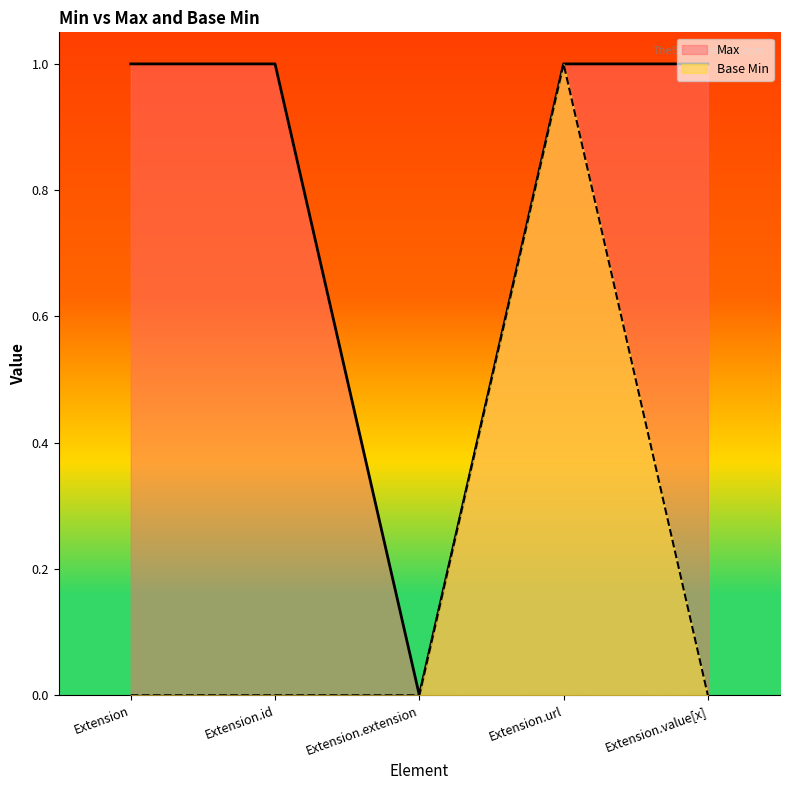

List the labels in order of Base Min value, largest first.

Extension.url, Extension, Extension.id, Extension.extension, Extension.value[x]